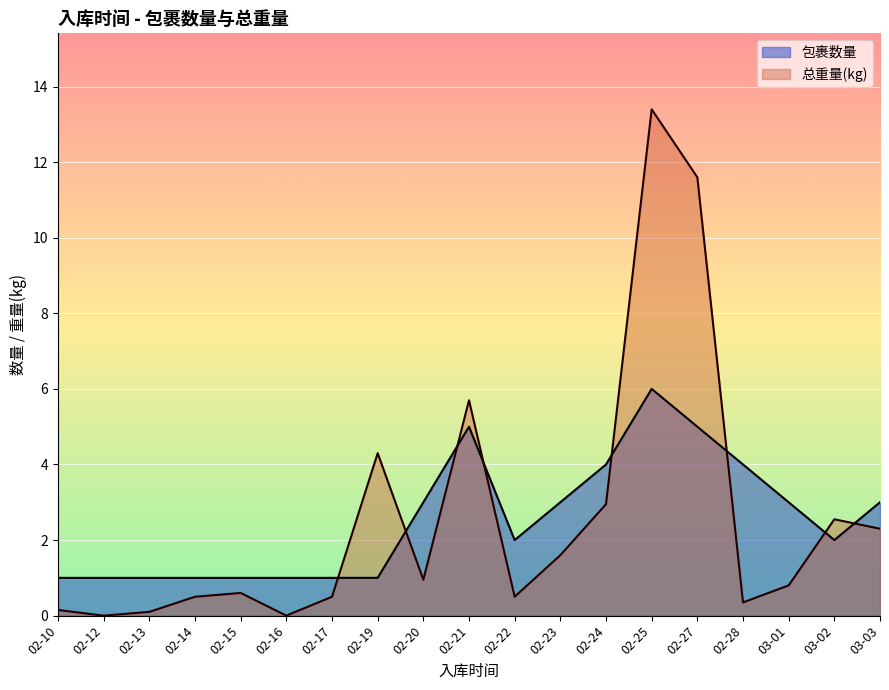

What is the approximate value of 包裹数量 at 02-28?

4.0